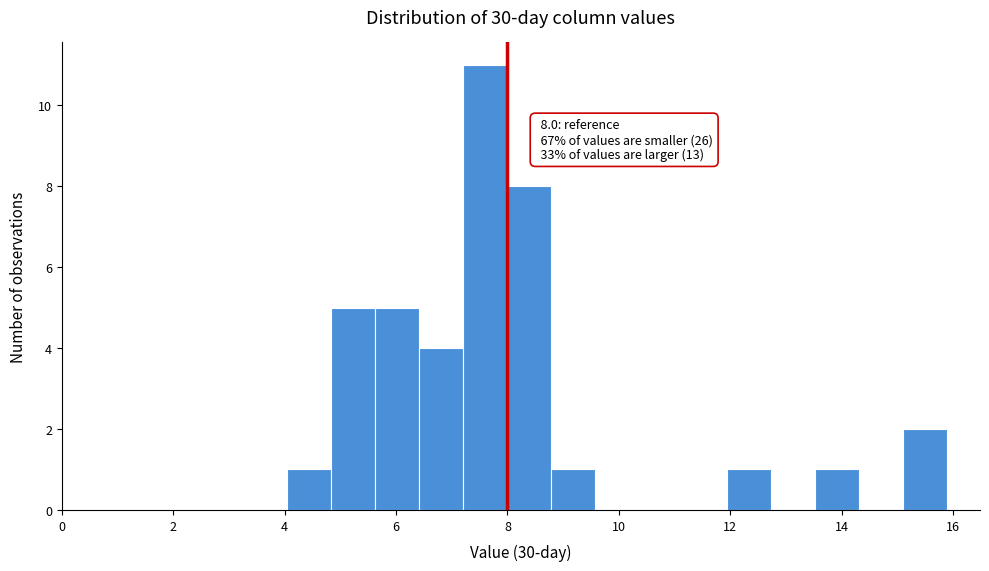

Read against the x-axis, roughly where is the centre of the tallest bar?

7.6